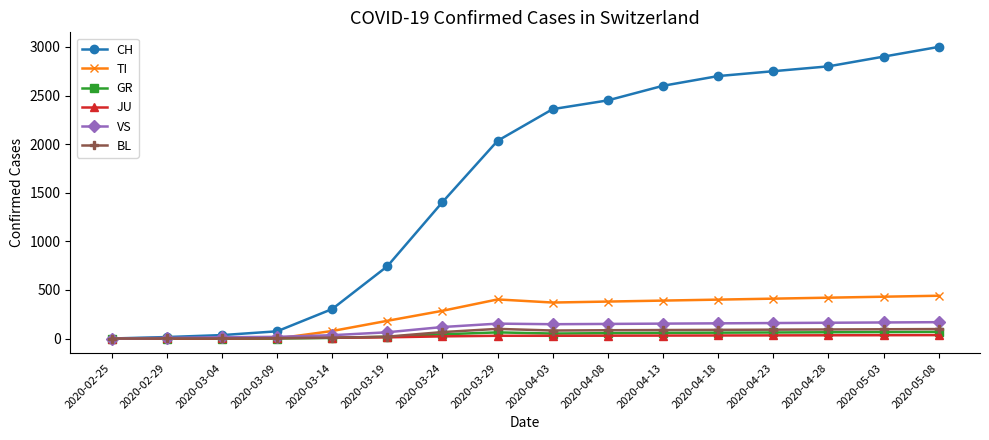

What is the sum of all GR values?

614